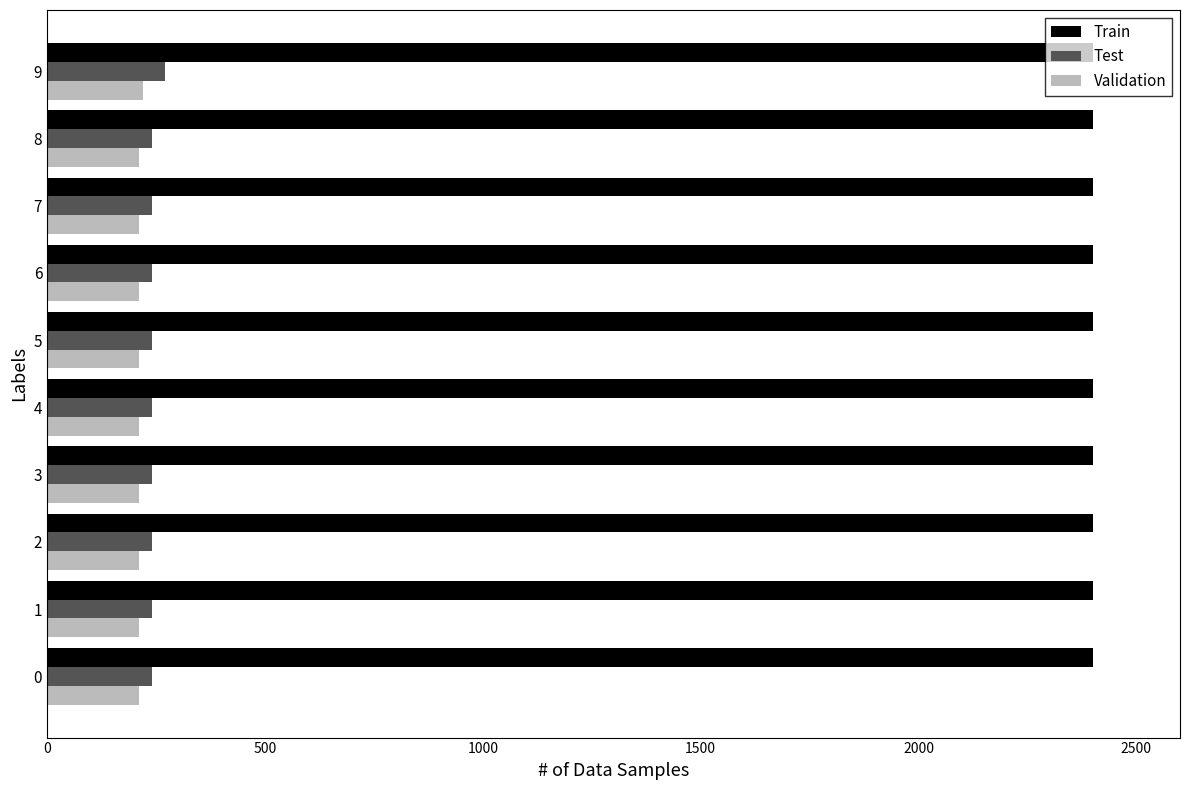

Is it true that Test equals 240 at 0?

True